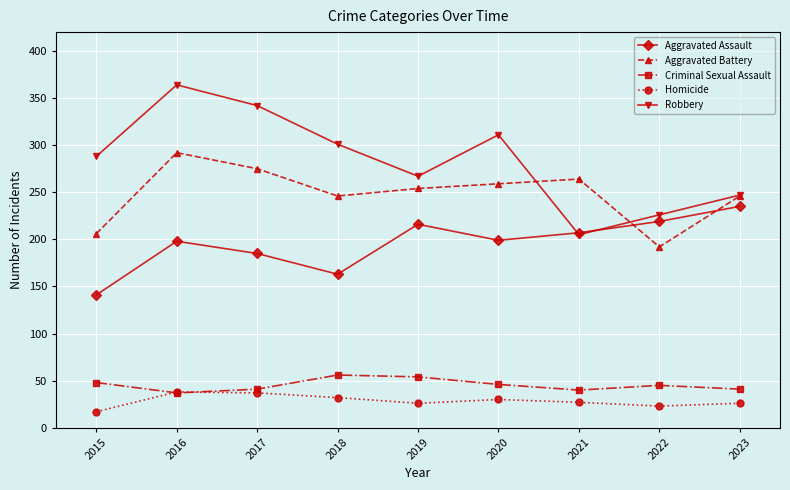

What is the value of the Homicide point at the 9th from the left?

26